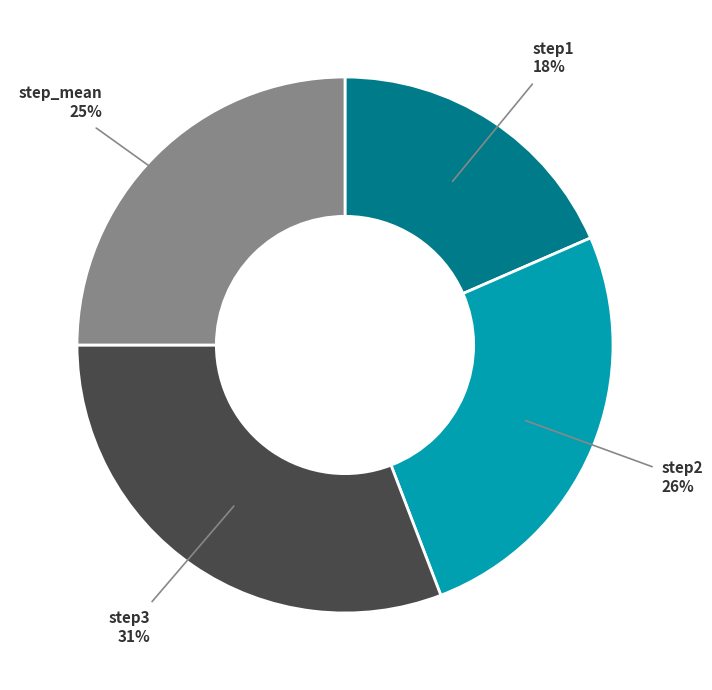

Rank the categories by value from lowest to highest.

step1, step_mean, step2, step3